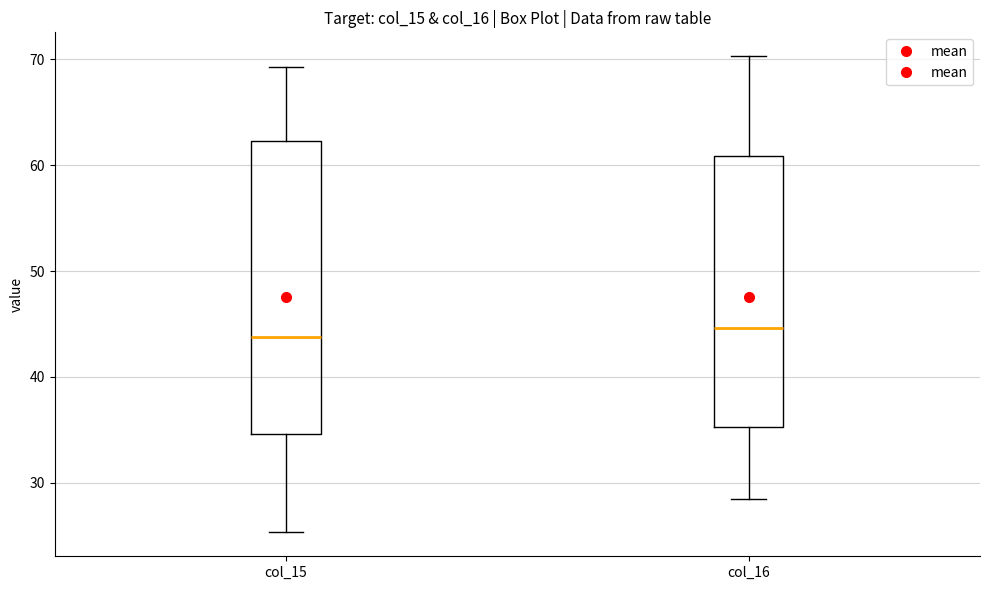

Reading left to right, read every box against the y-axis: the position of its median line, the range the box covers, and the ends of its whiskers. The values are not printed on the chart, so give them approximately, as read against the axis.

col_15: median 44, box 35 to 62, whiskers 25 to 69
col_16: median 45, box 35 to 61, whiskers 29 to 70